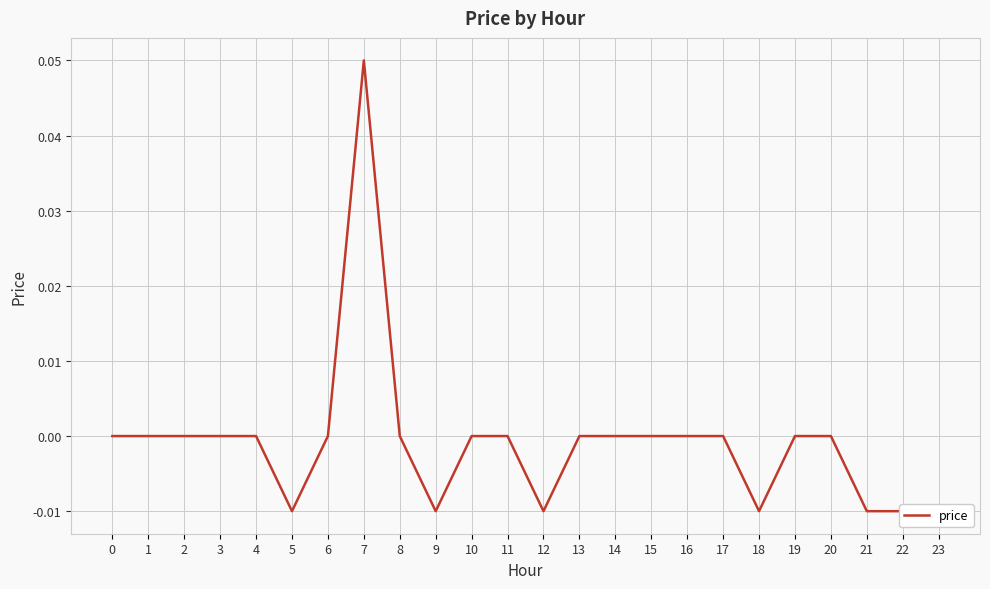

Reading left to right, list all the values displayed in this chart.

0=0.0	1=0.0	2=0.0	3=0.0	4=0.0	5=-0.0	6=0.0	7=0.1	8=0.0	9=-0.0	10=0.0	11=0.0	12=-0.0	13=0.0	14=0.0	15=0.0	16=0.0	17=0.0	18=-0.0	19=0.0	20=0.0	21=-0.0	22=-0.0	23=-0.0